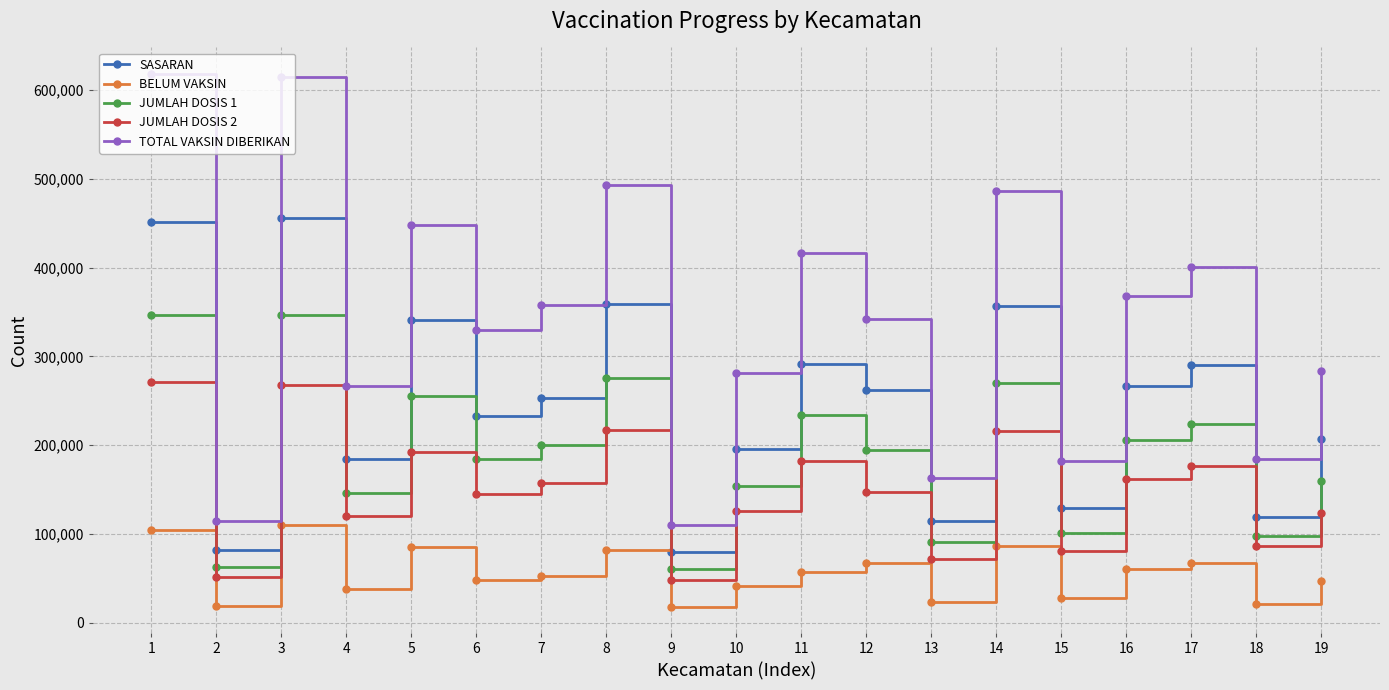

True or false: JUMLAH DOSIS 2 and BELUM VAKSIN cross at least once.

False